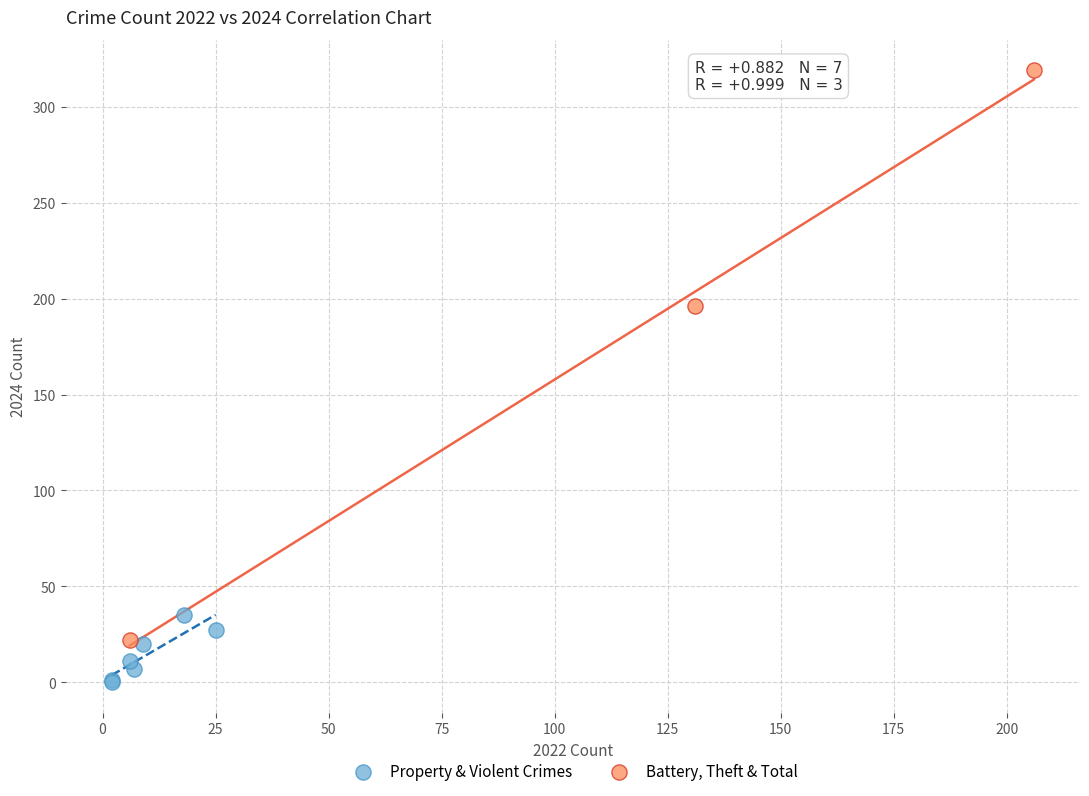

Which series reaches the maximum Y coordinate?

Battery, Theft & Total